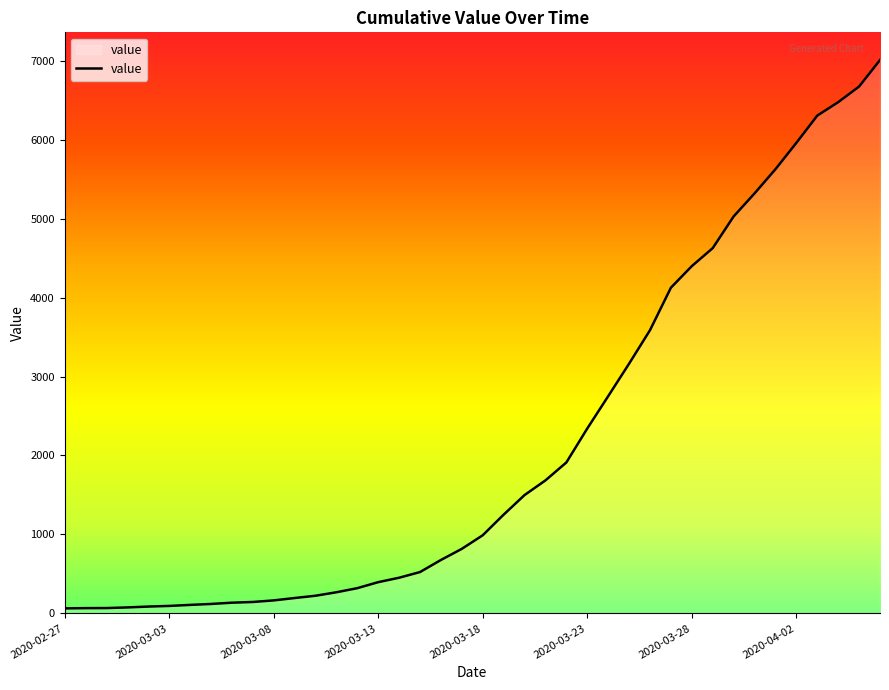

What is the difference between the maximum and minimum values?

6944